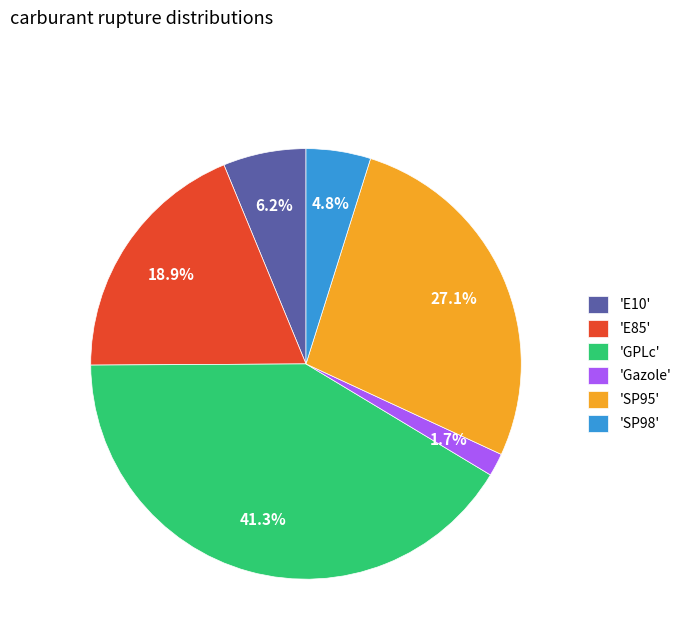

Which has a higher value, 'SP98' or 'SP95'?

'SP95'